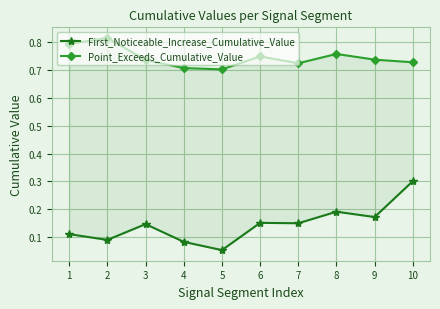

Count the First_Noticeable_Increase_Cumulative_Value values in the range 0 to 1.

10